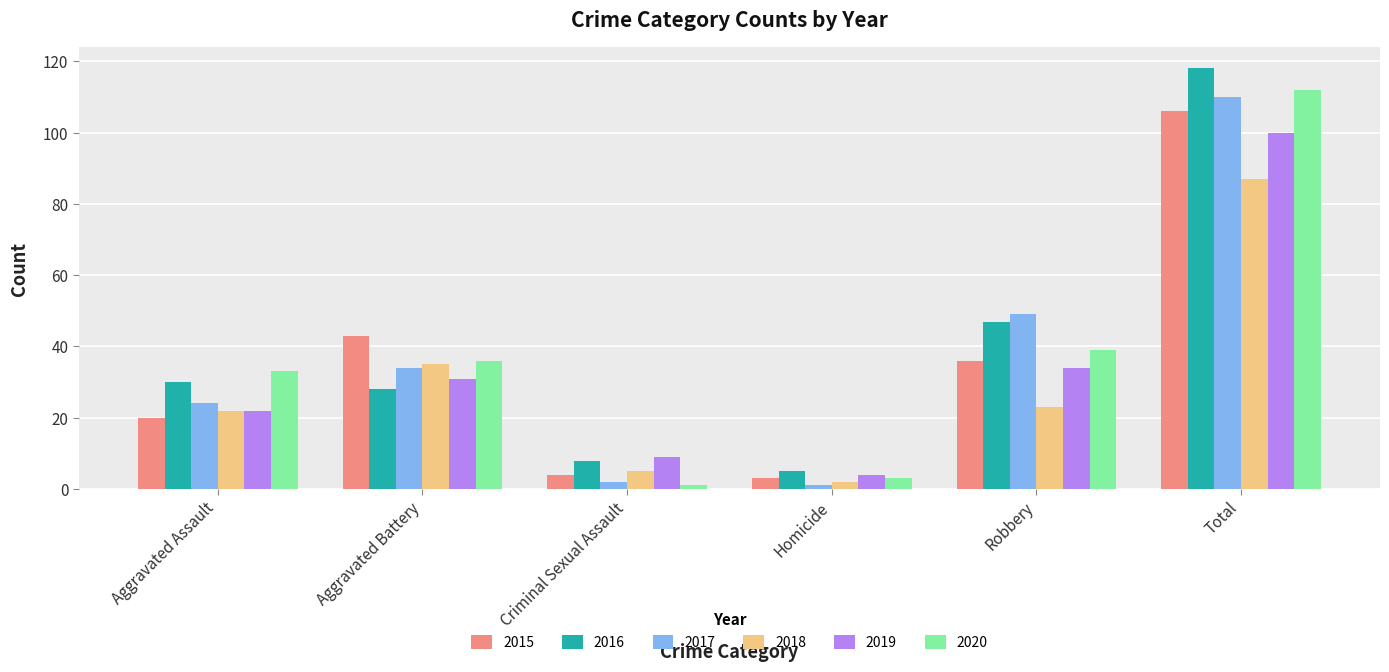

At which label is 2016 closest to 61?

Robbery